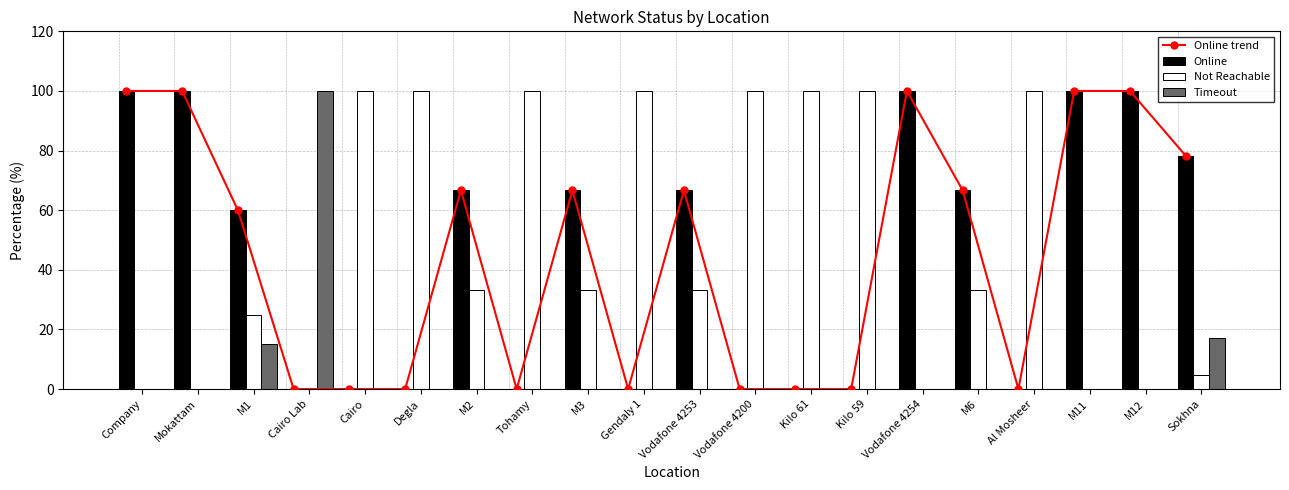

At which category does the chart reach its peak across all series?

Company